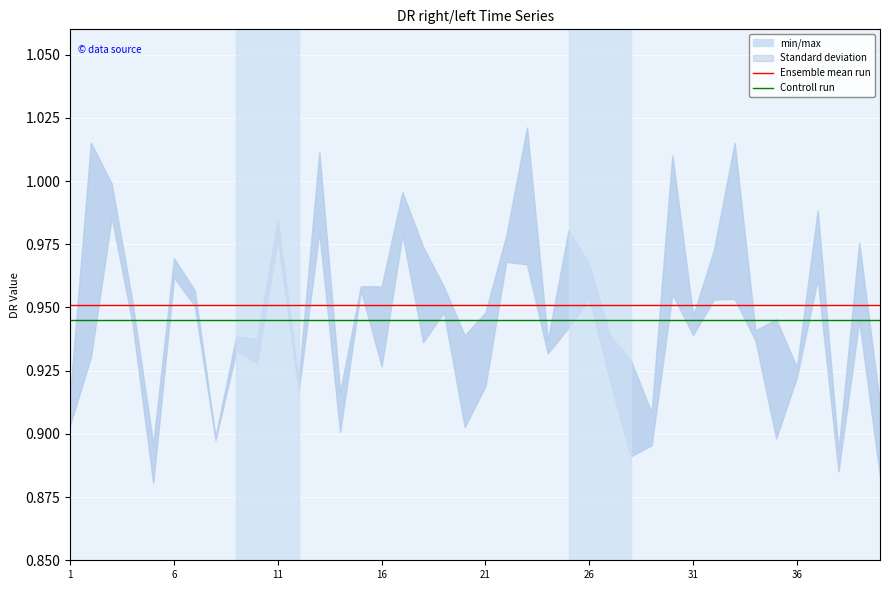

True or false: Ensemble mean run and Controll run intersect in this chart.

False